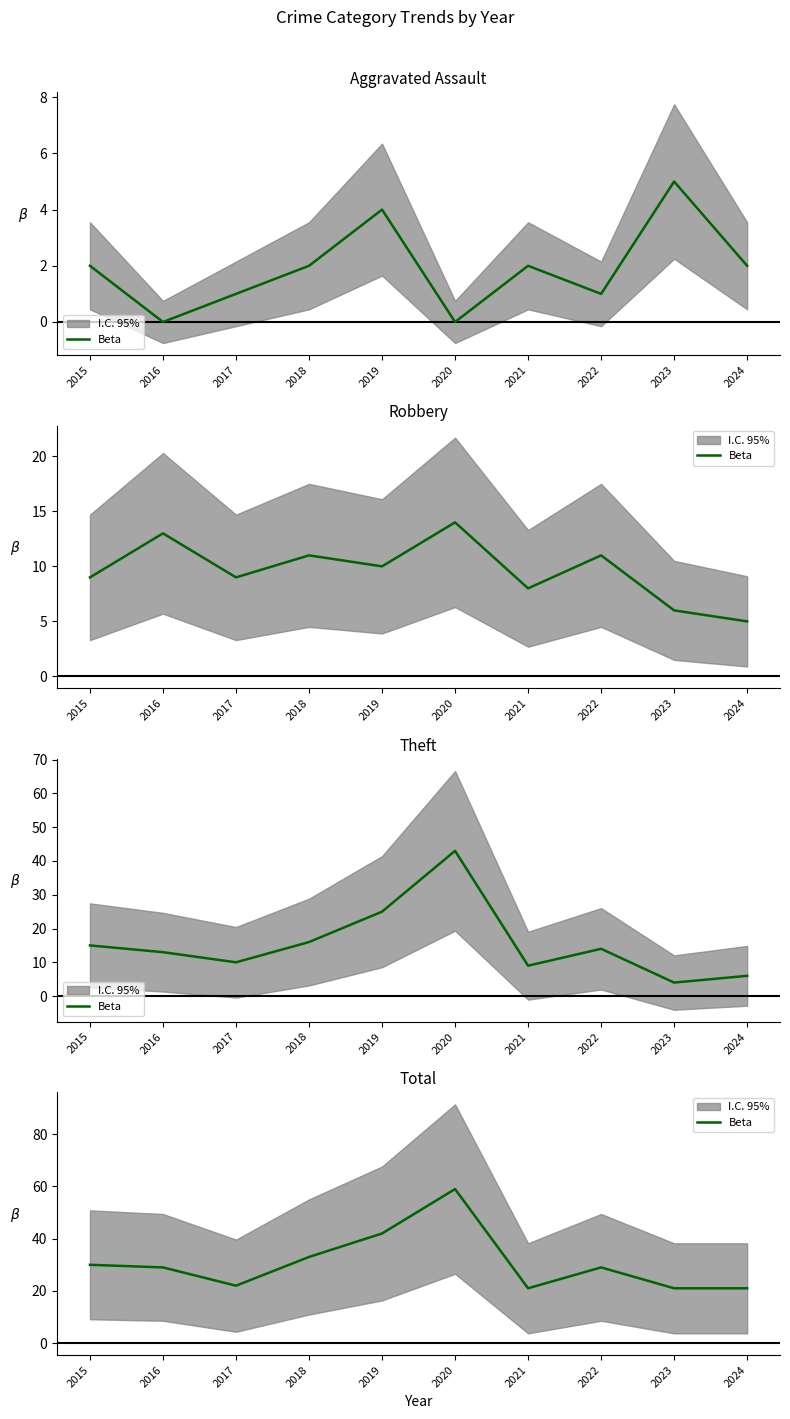

Does the chart have visible grid lines?

No